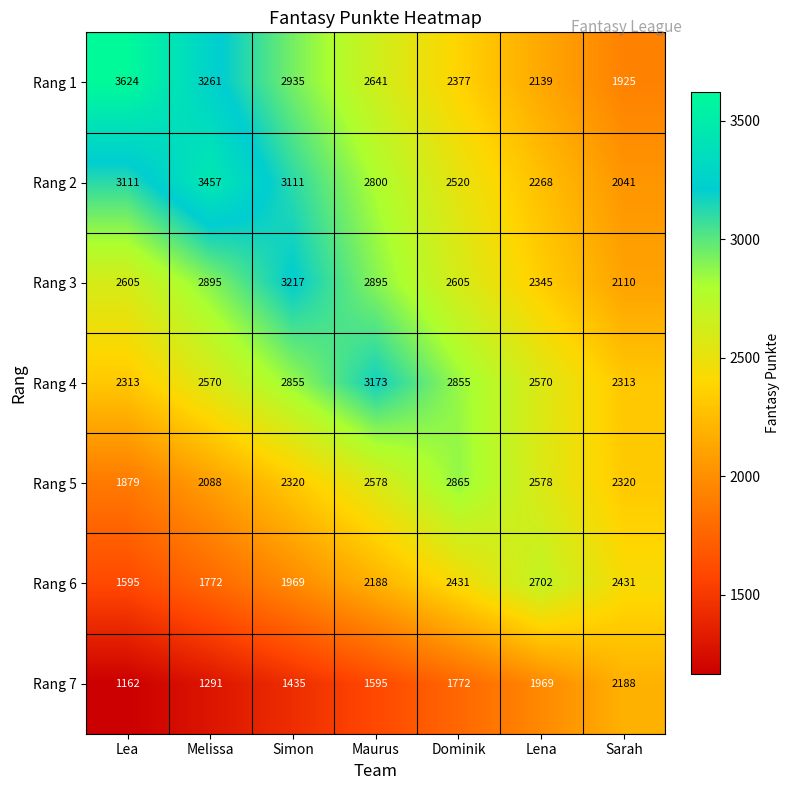

At which label does Rang 7 reach its peak?

Sarah